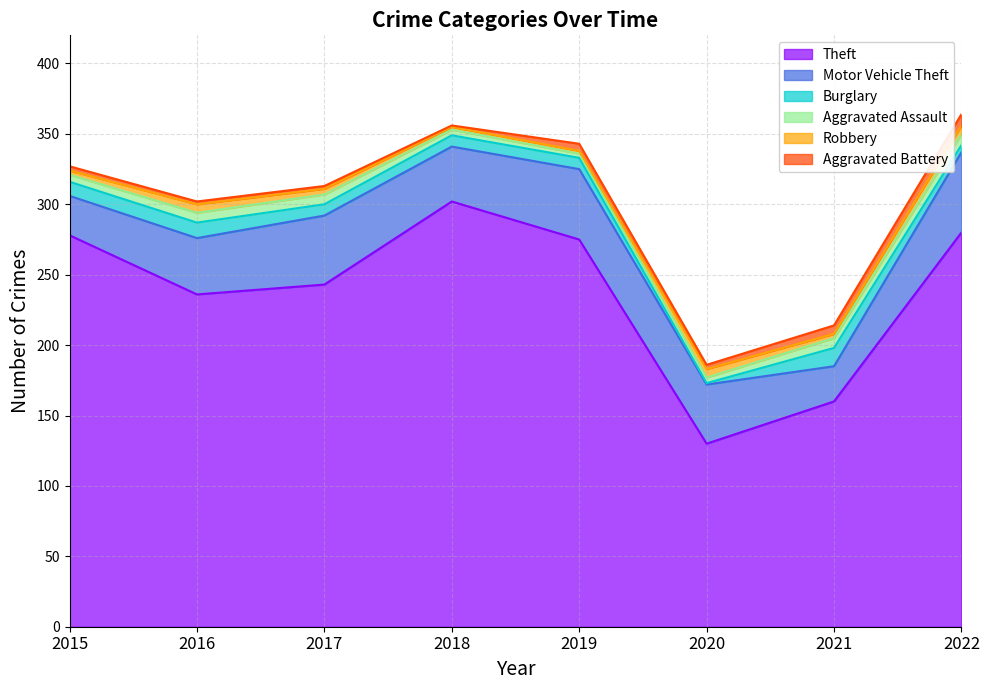

What is the sum of all Theft values?

1904